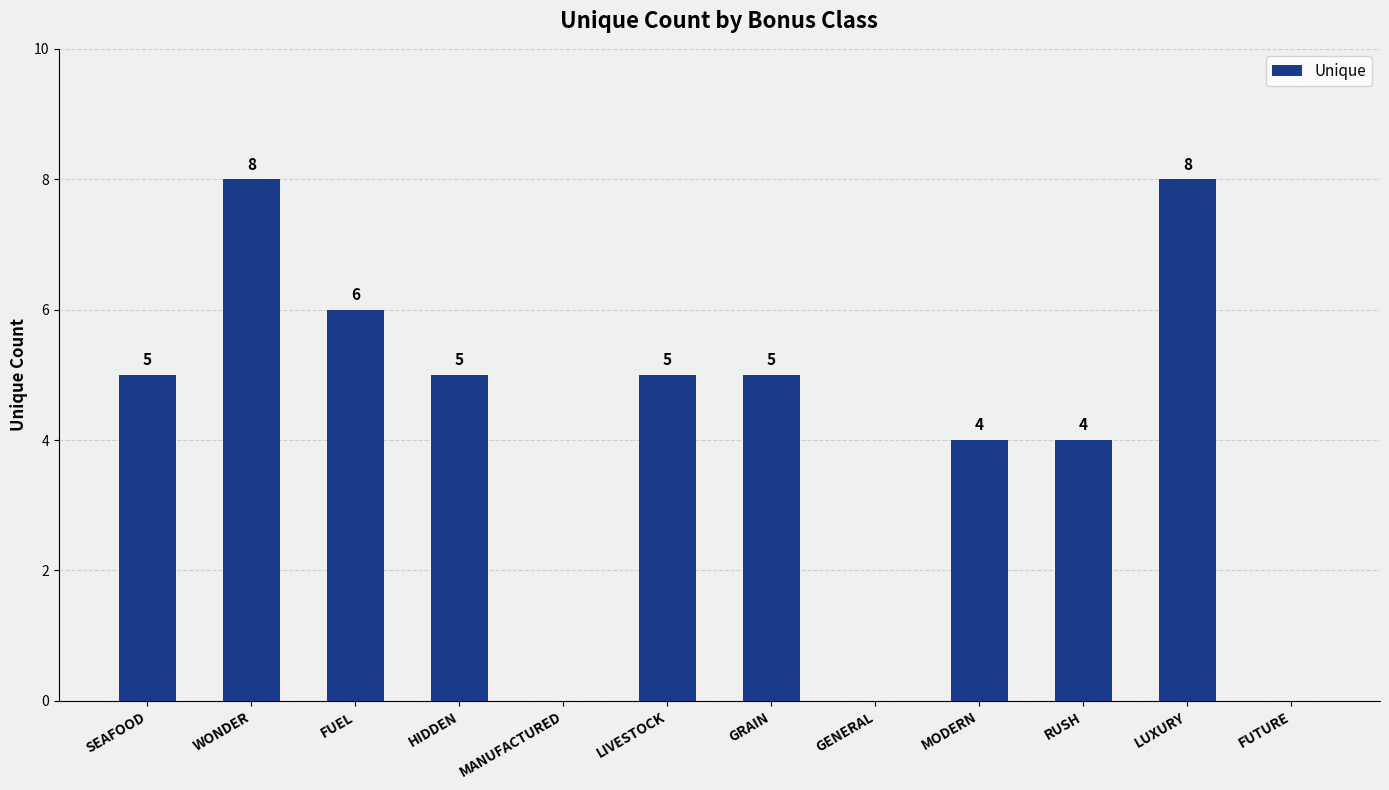

How many values are between 4 and 6?

7